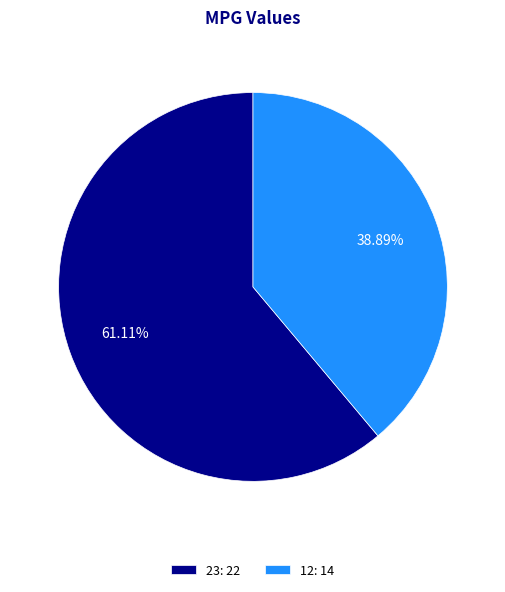

Which category has the biggest portion of the pie?

23